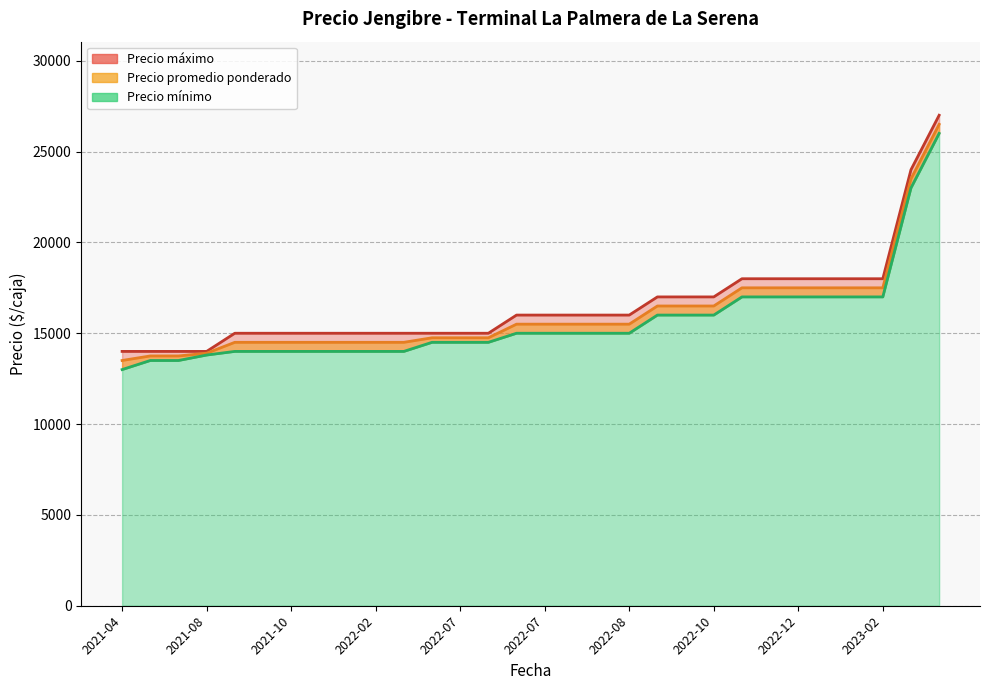

Which series has the largest total across all categories?

Precio máximo